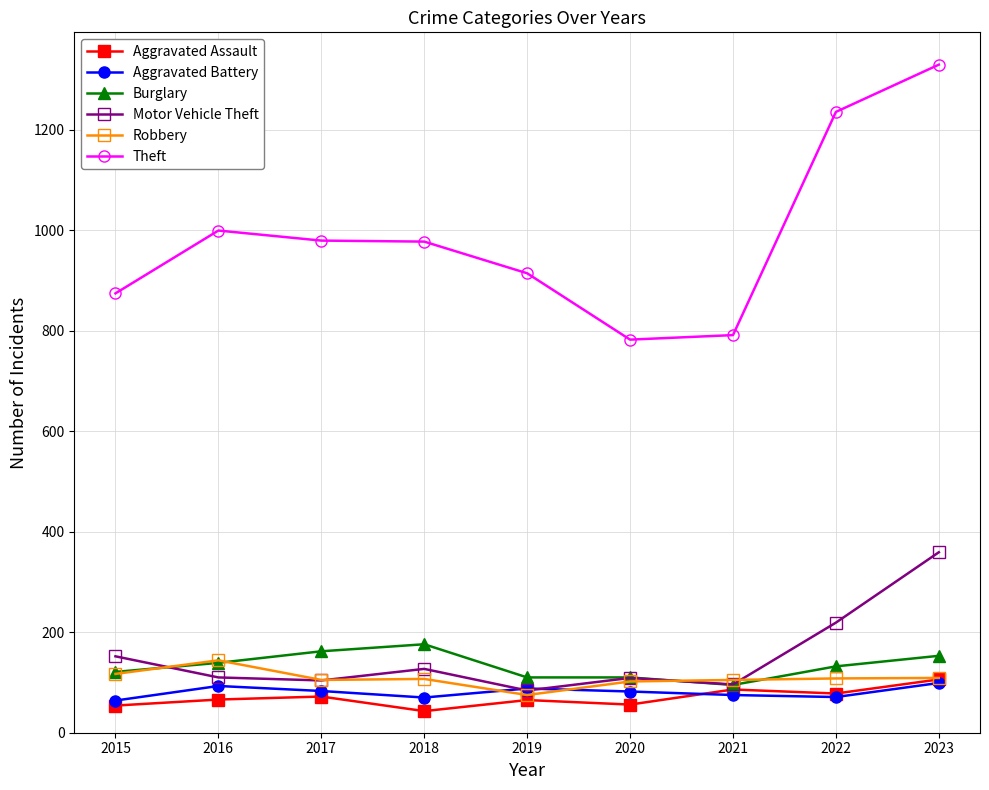

Which series has the largest total across all categories?

Theft